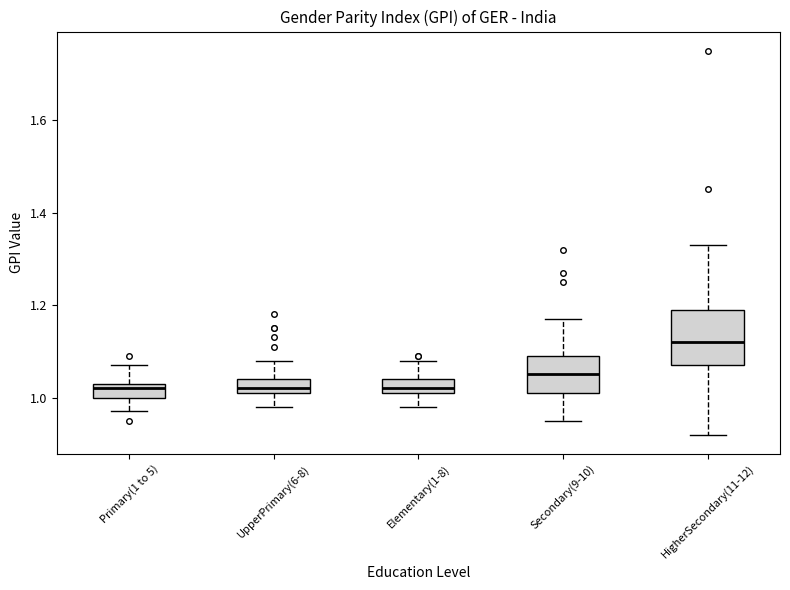

Comparing the boxes themselves (not the whiskers), which one is the tallest?

HigherSecondary(11-12)